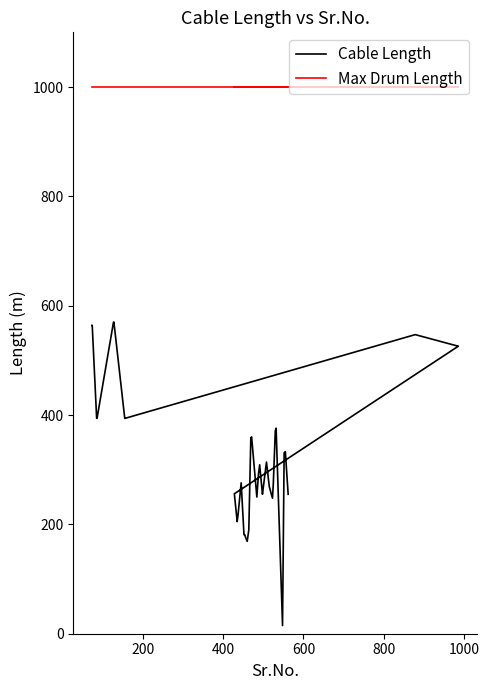

Reading left to right, extract all data points from this chart.

Cable Length: 564	564	394	394	570	570	394	394	547	547	526	526	256	205	216	276	181	181	176	169	190	358	360	250	291	309	255	267	314	269	264	258	248	274	371	376	15	331	333	255
Max Drum Length: 1000	1000	1000	1000	1000	1000	1000	1000	1000	1000	1000	1000	1000	1000	1000	1000	1000	1000	1000	1000	1000	1000	1000	1000	1000	1000	1000	1000	1000	1000	1000	1000	1000	1000	1000	1000	1000	1000	1000	1000